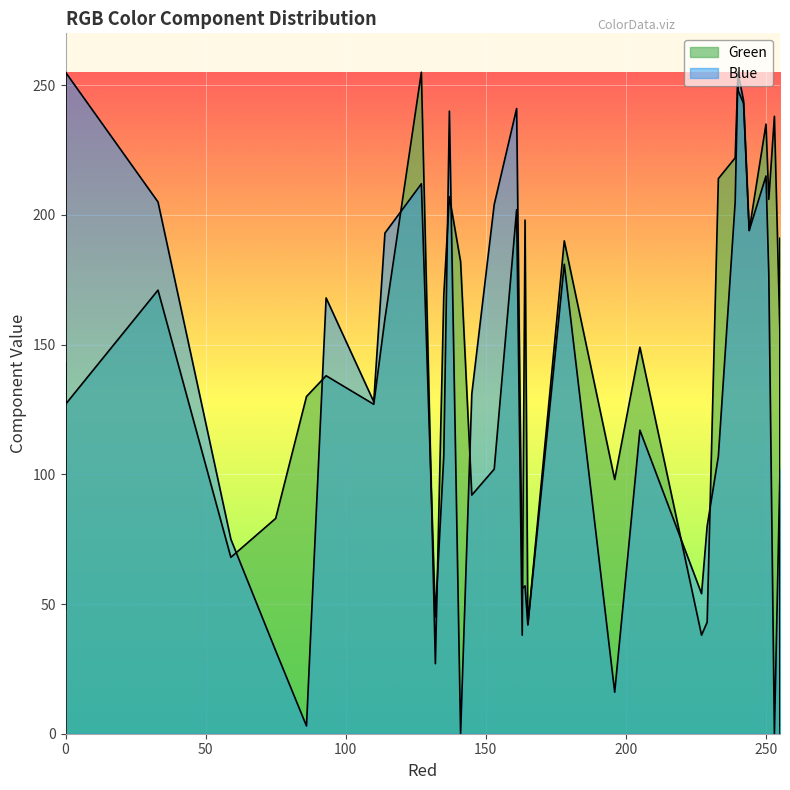

How many values in the Green series are below 160?

20